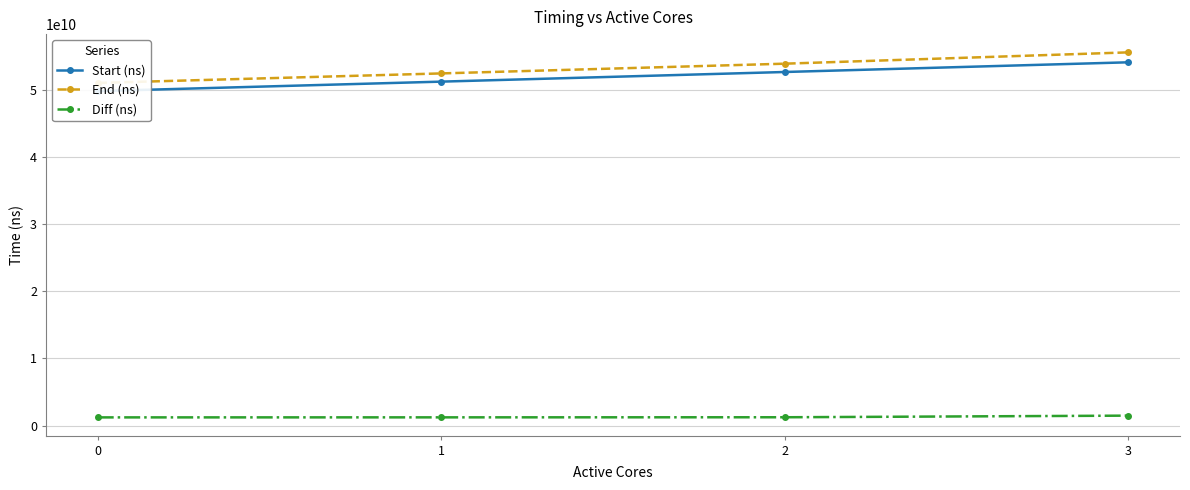

The value of Start (ns) at 1 is 79654774238. True or false?

False